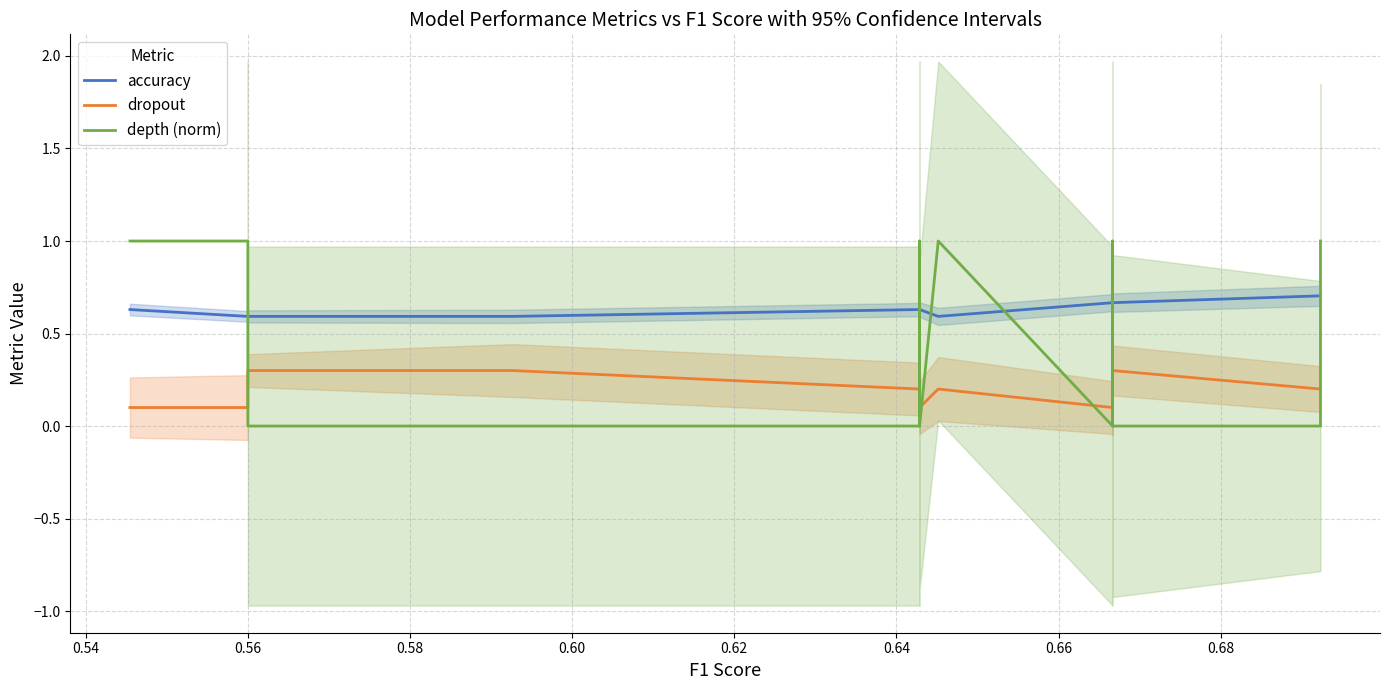

Which series has the largest total across all categories?

accuracy